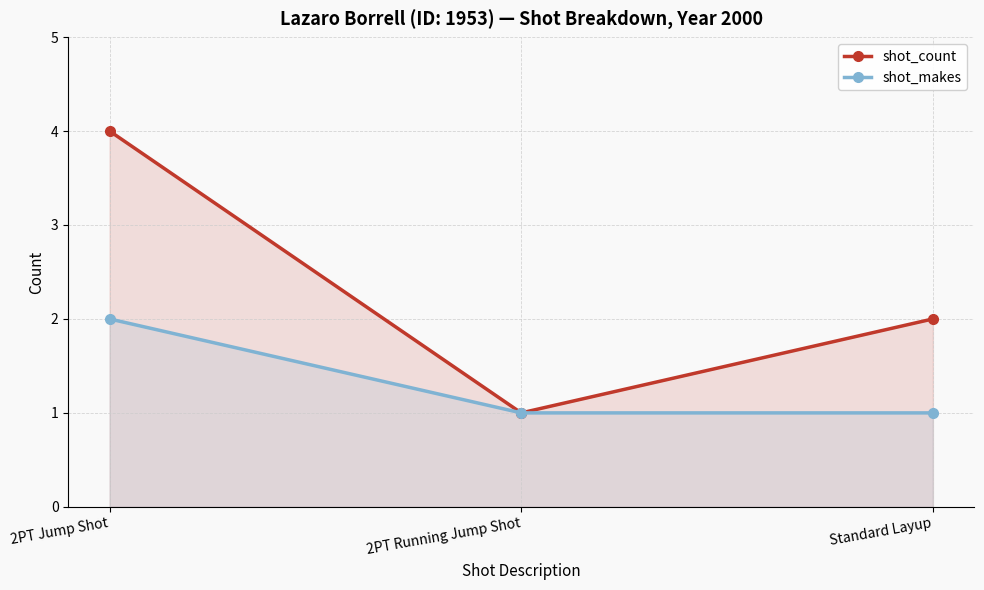

Count the shot_count values in the range 1 to 4.

3